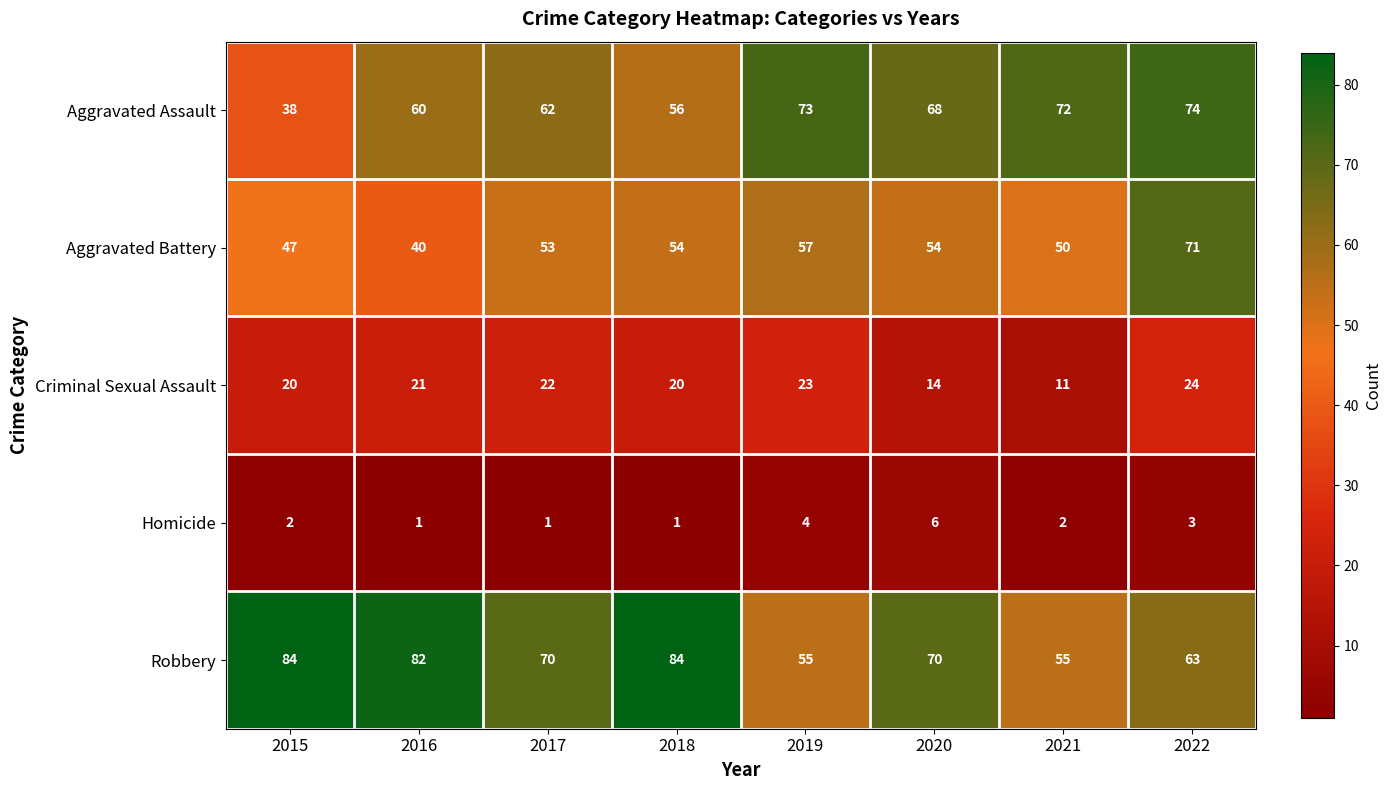

At how many categories does at least one series exceed 11?

8